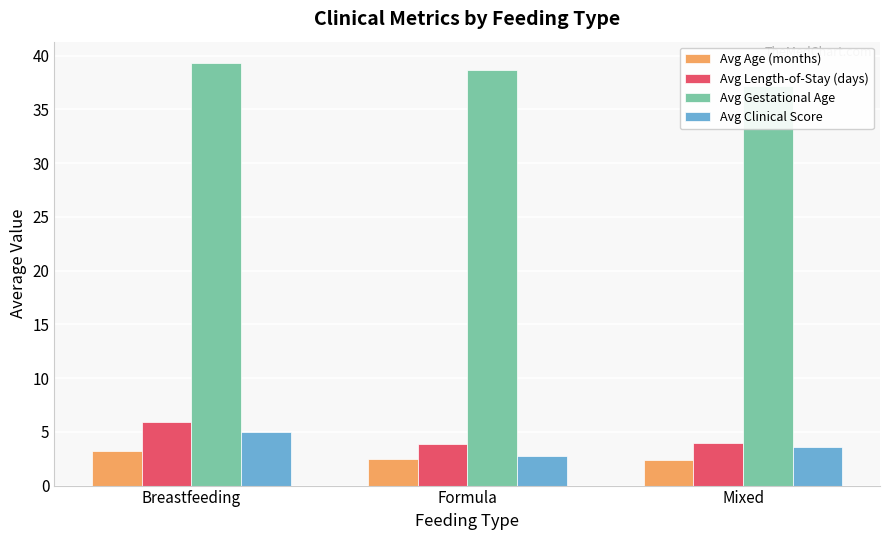

What is the label of the 2nd bar from the left?

Formula